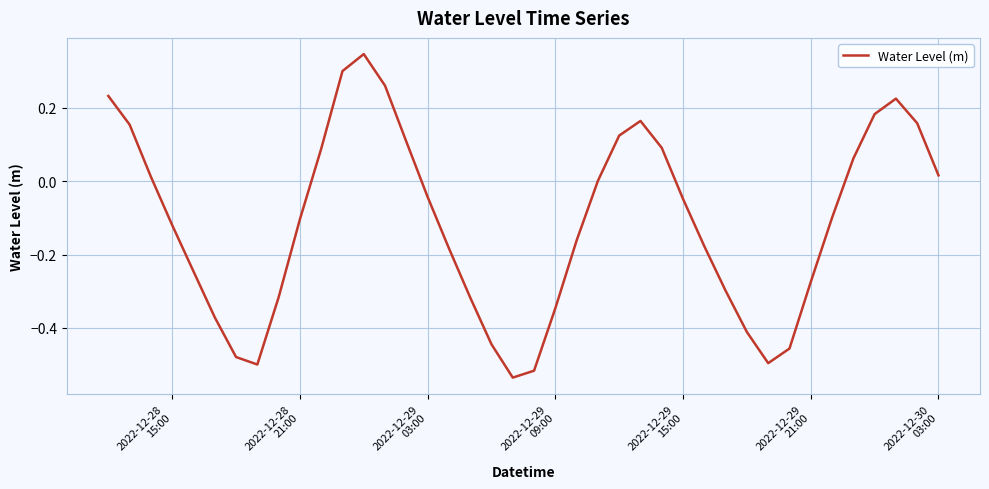

What is the difference between the maximum and minimum values?

0.9